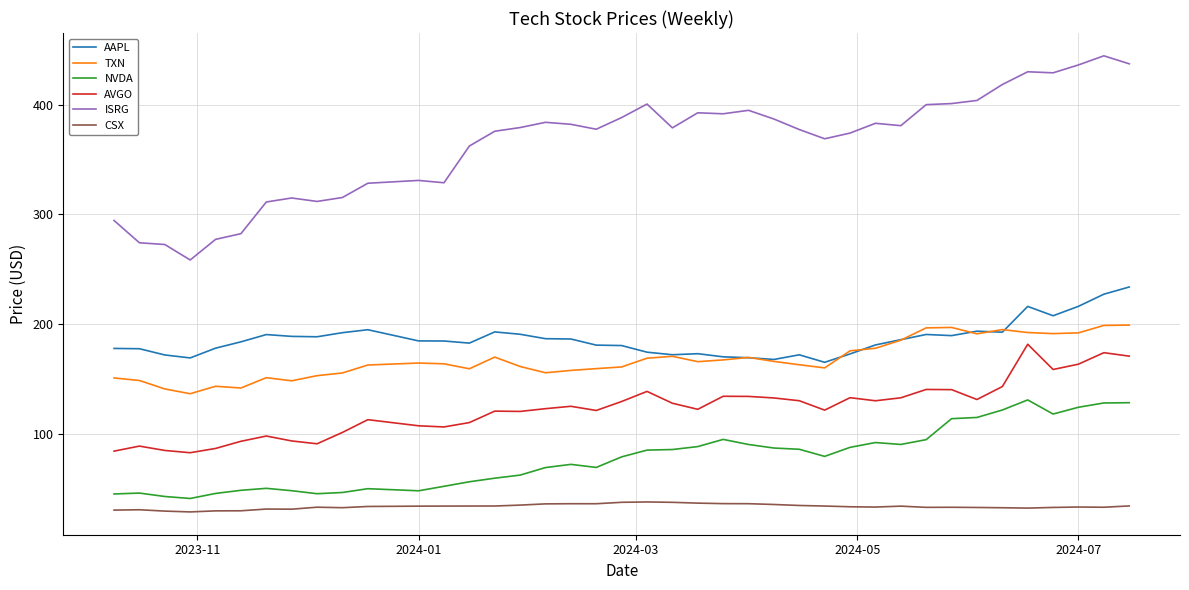

Which series has the largest range (max minus min)?

ISRG